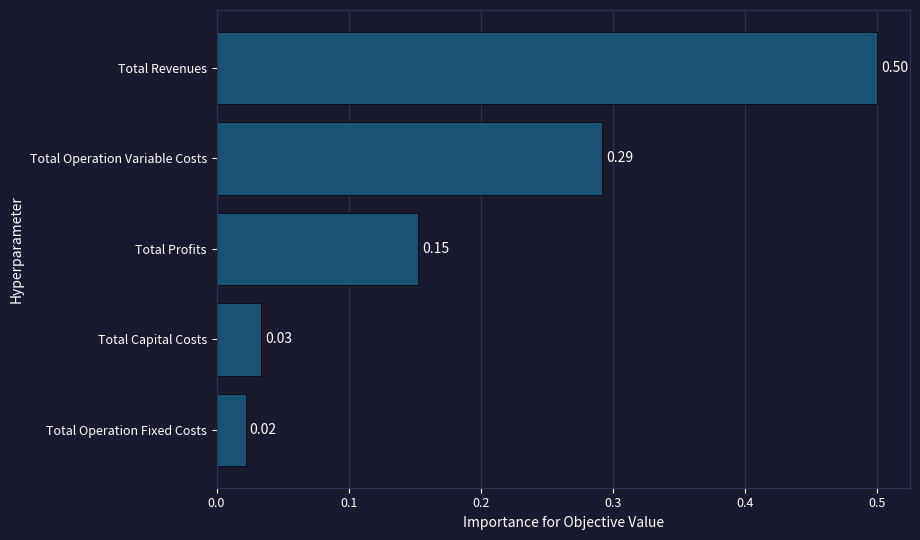

What is the change in value from Total Revenues to Total Profits?

-0.3